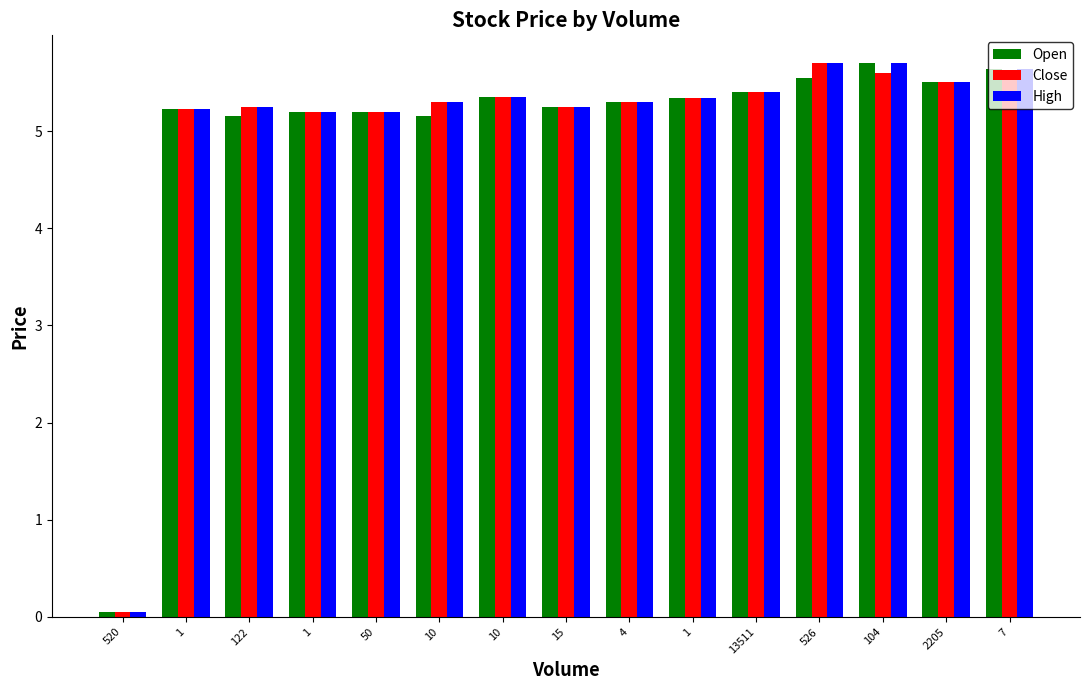

Are the bars horizontal?

No